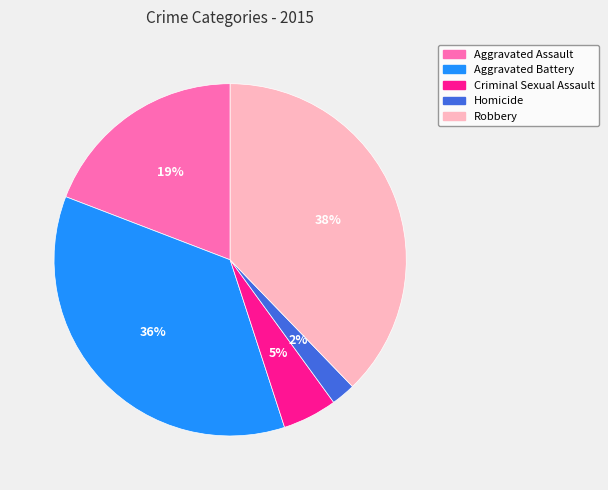

How many segments does this pie chart have?

5